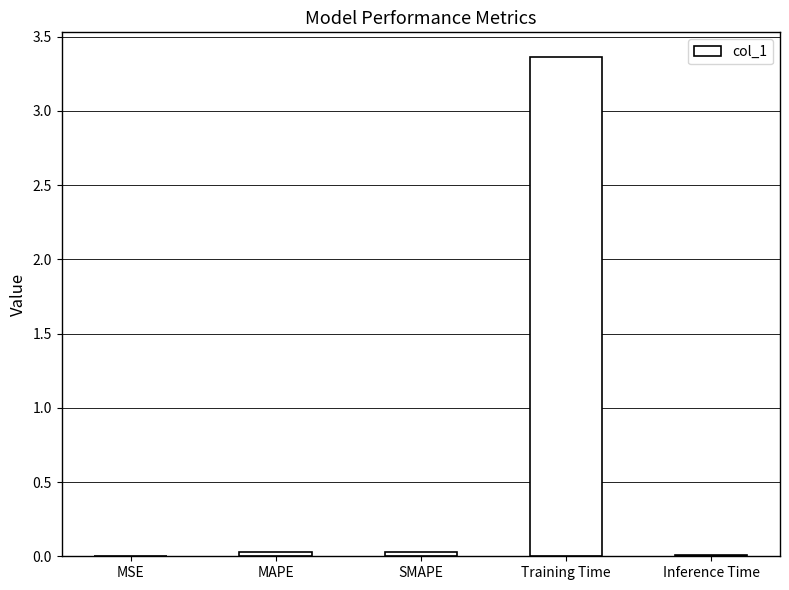

Which category has the highest value across all series?

Training Time